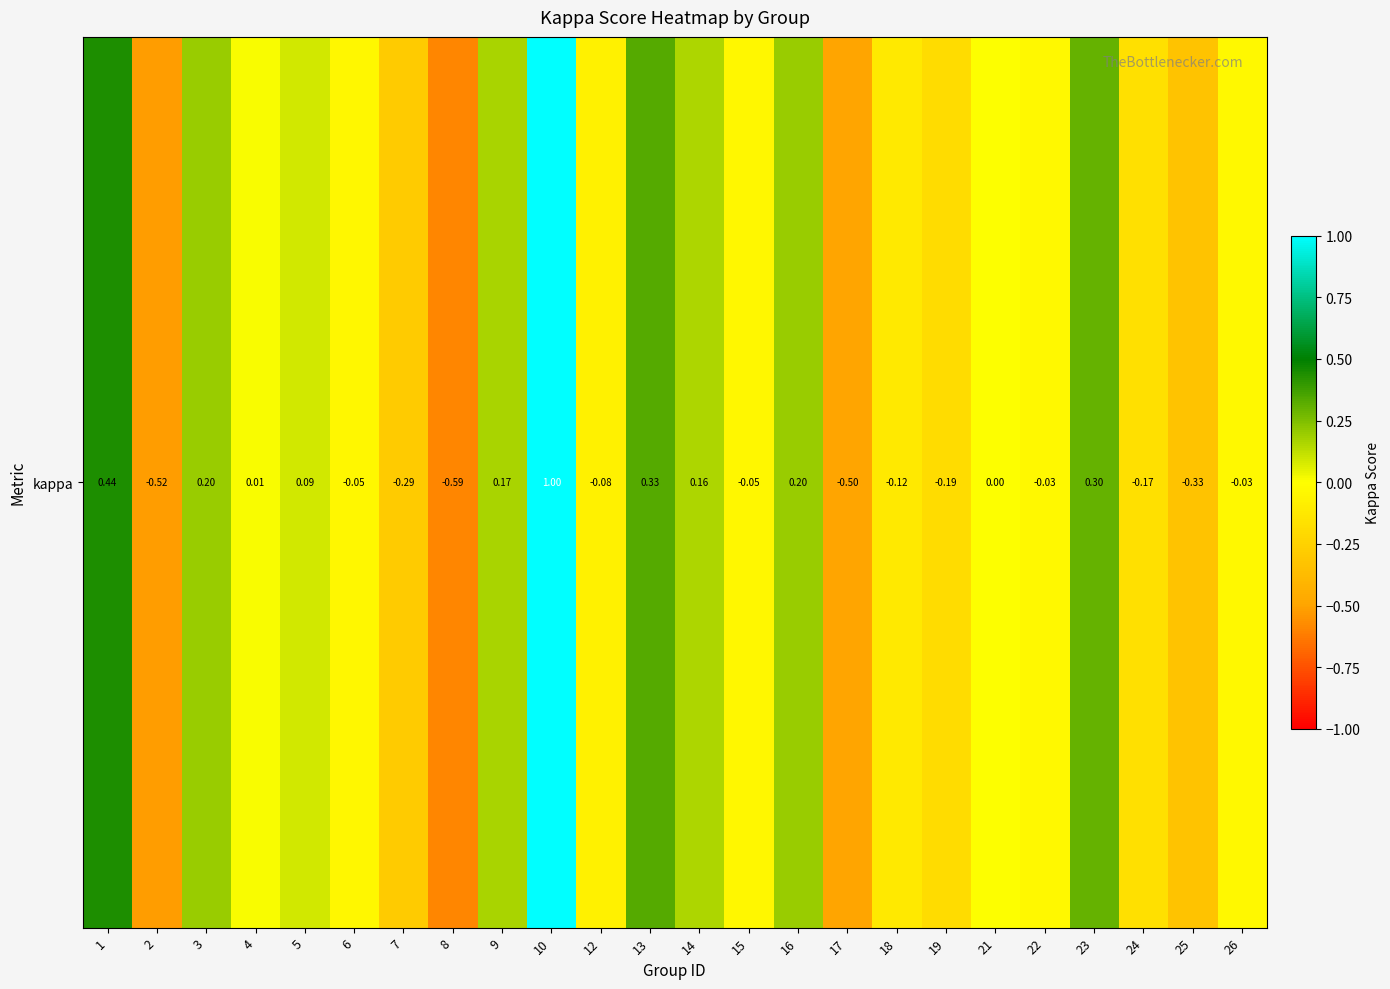

Rank the categories by value from lowest to highest.

8, 2, 17, 25, 7, 19, 24, 18, 12, 6, 15, 22, 26, 21, 4, 5, 14, 9, 3, 16, 23, 13, 1, 10